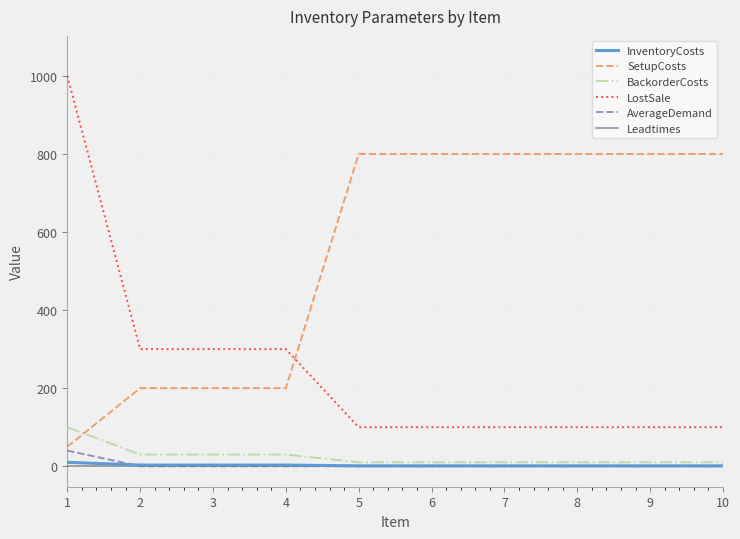

What is the difference between the LostSale values at 1 and 10?

900